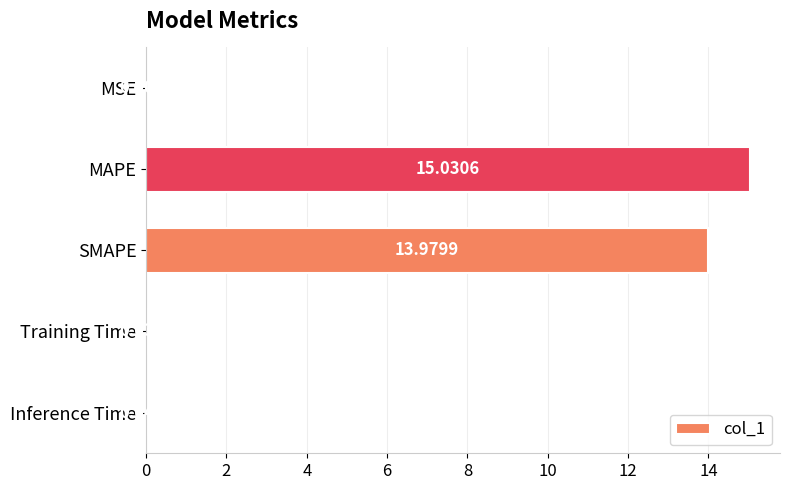

Where is the data nearest to the value 7?

Inference Time